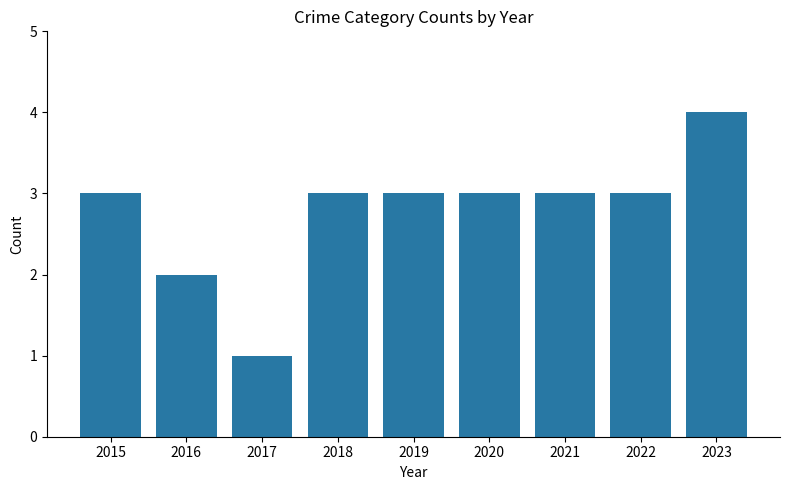

The chart shows a value of 1 at 2017. True or false?

True